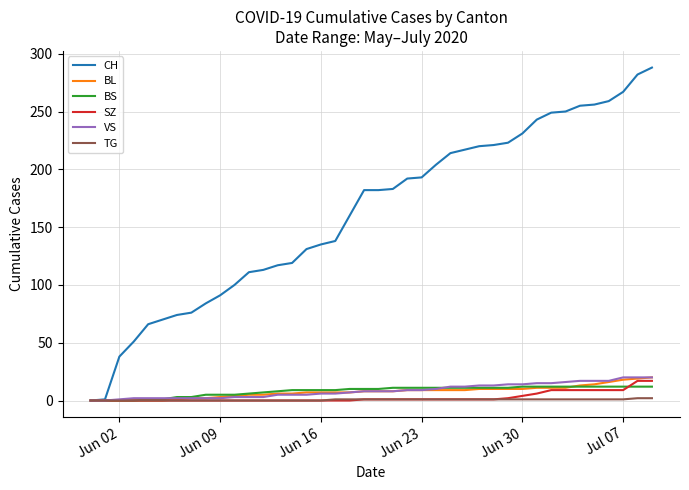

What is the greatest value displayed?

288